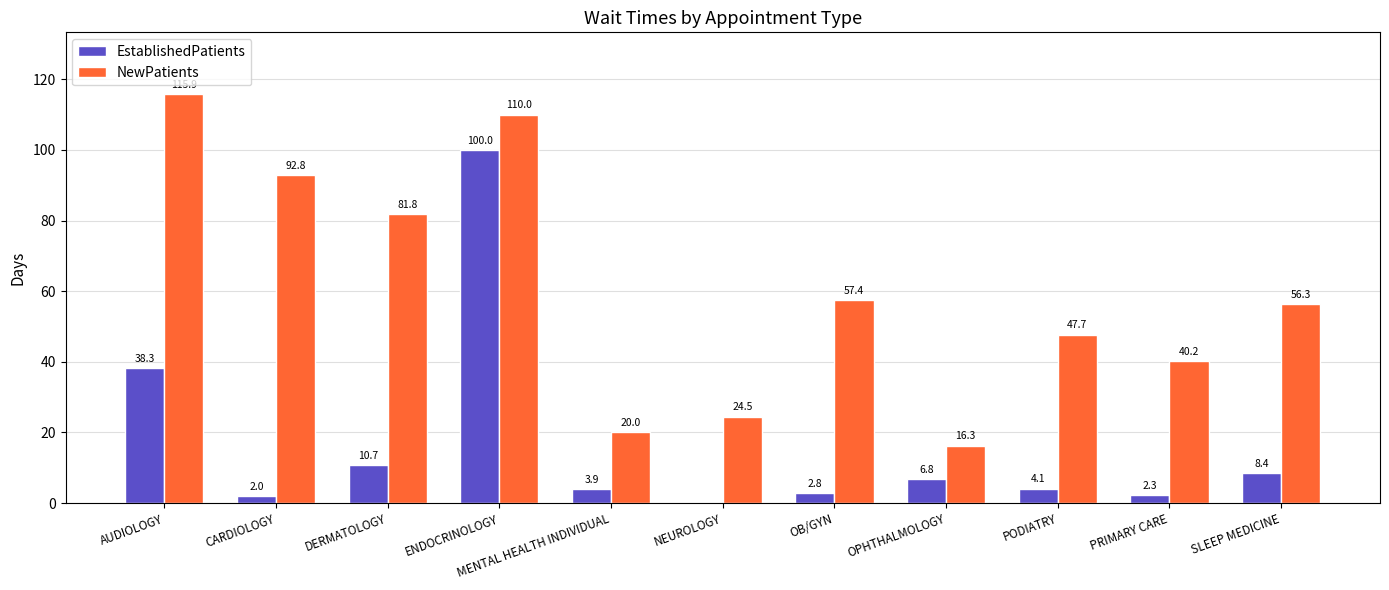

What is the difference between the NewPatients values at AUDIOLOGY and PODIATRY?

68.2